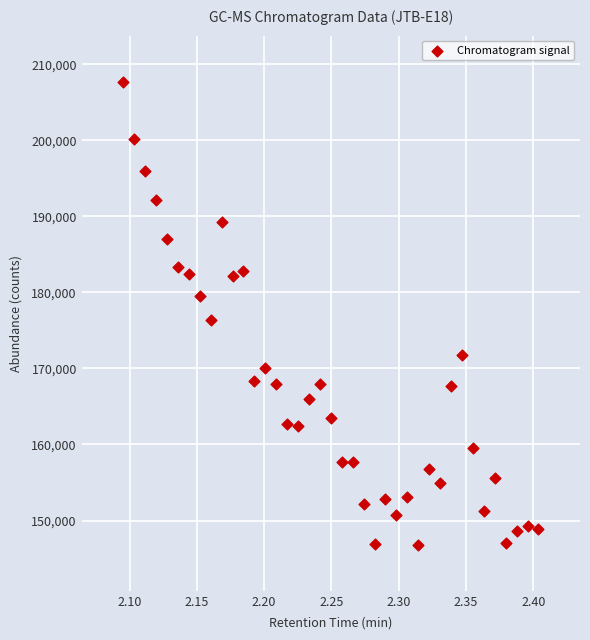

What is the range of Y values (max minus min)?

60839